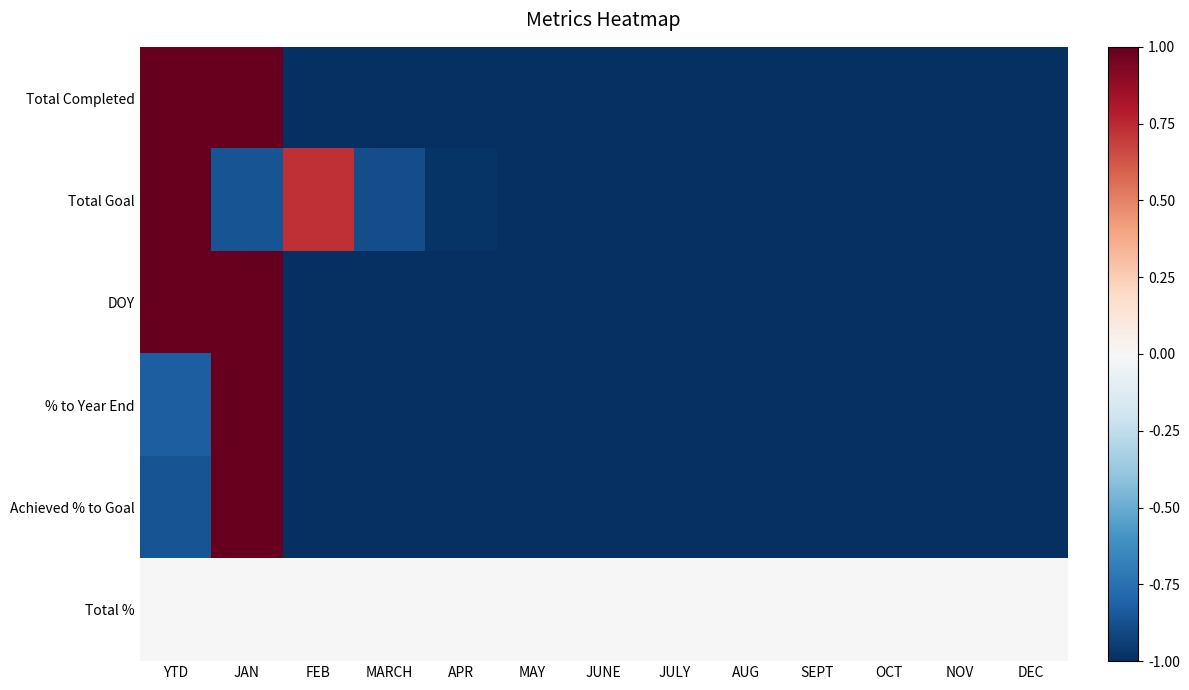

At how many categories does at least one series exceed 0?

3